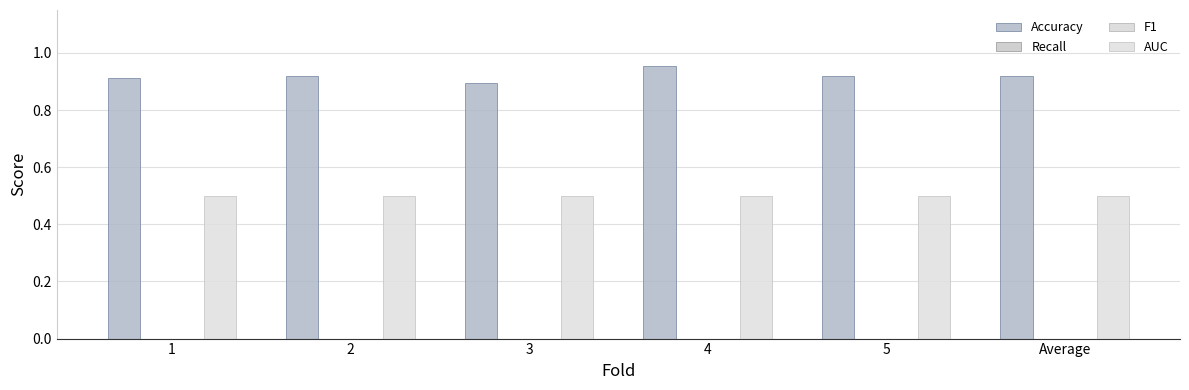

At 1, list the series in order from smallest to largest.

Recall, F1, AUC, Accuracy